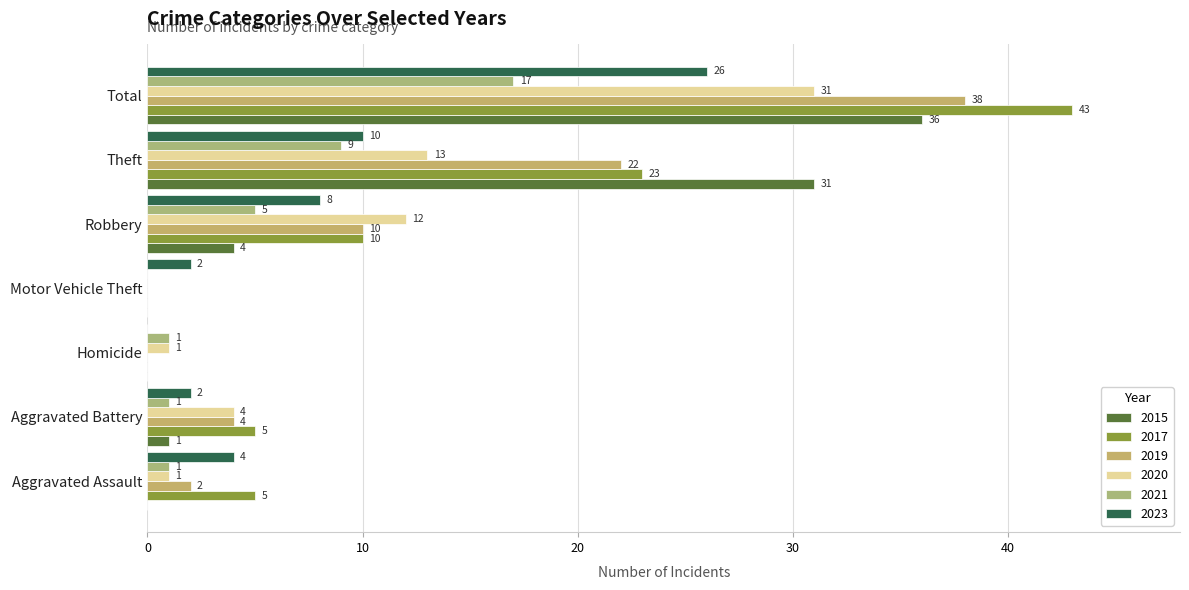

True or false: 2021 has a value of 0 at Aggravated Assault.

False